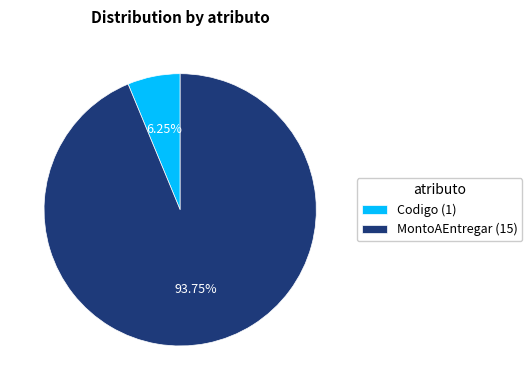

Between Codigo (1) and MontoAEntregar (15), which is larger?

MontoAEntregar (15)